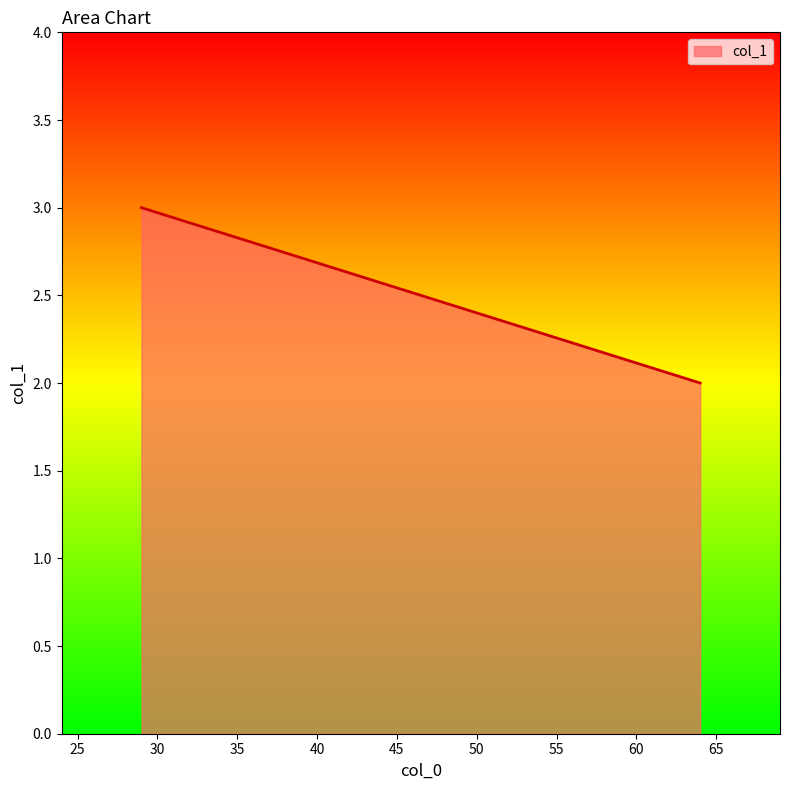

How many series are shown in this chart?

1